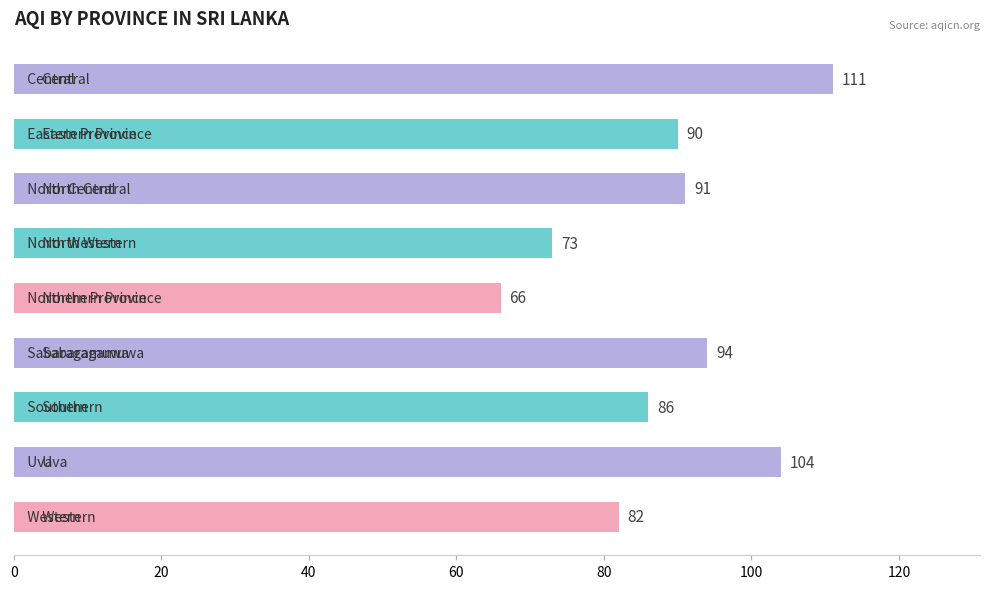

What is the minimum value shown in the chart?

66